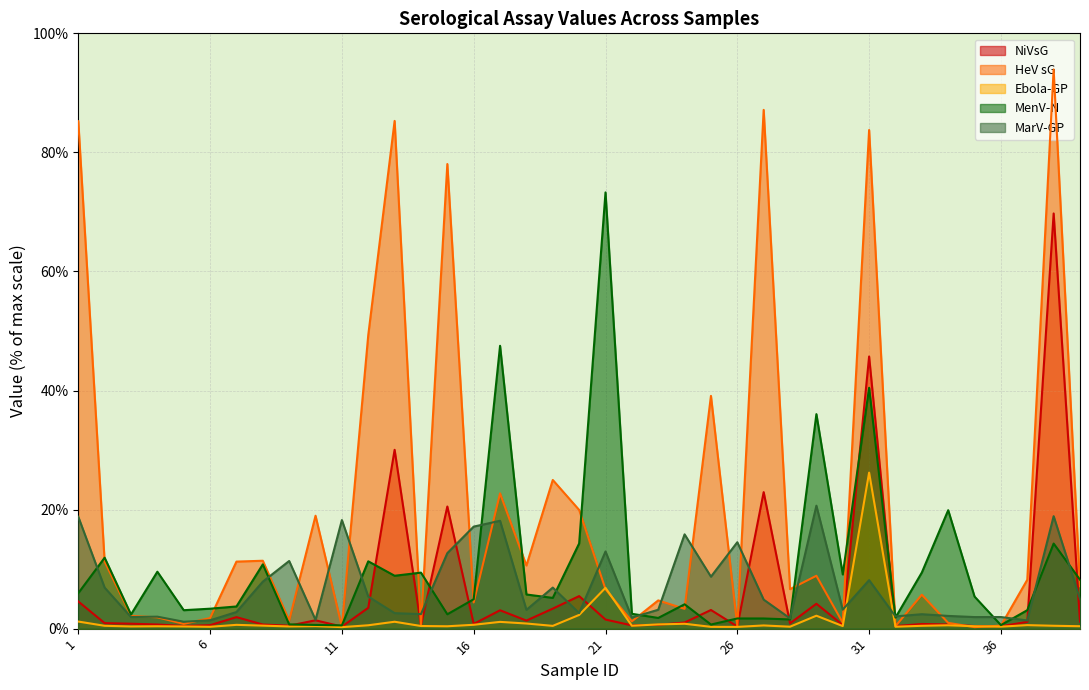

How many data points in MenV-N are above 5?

20